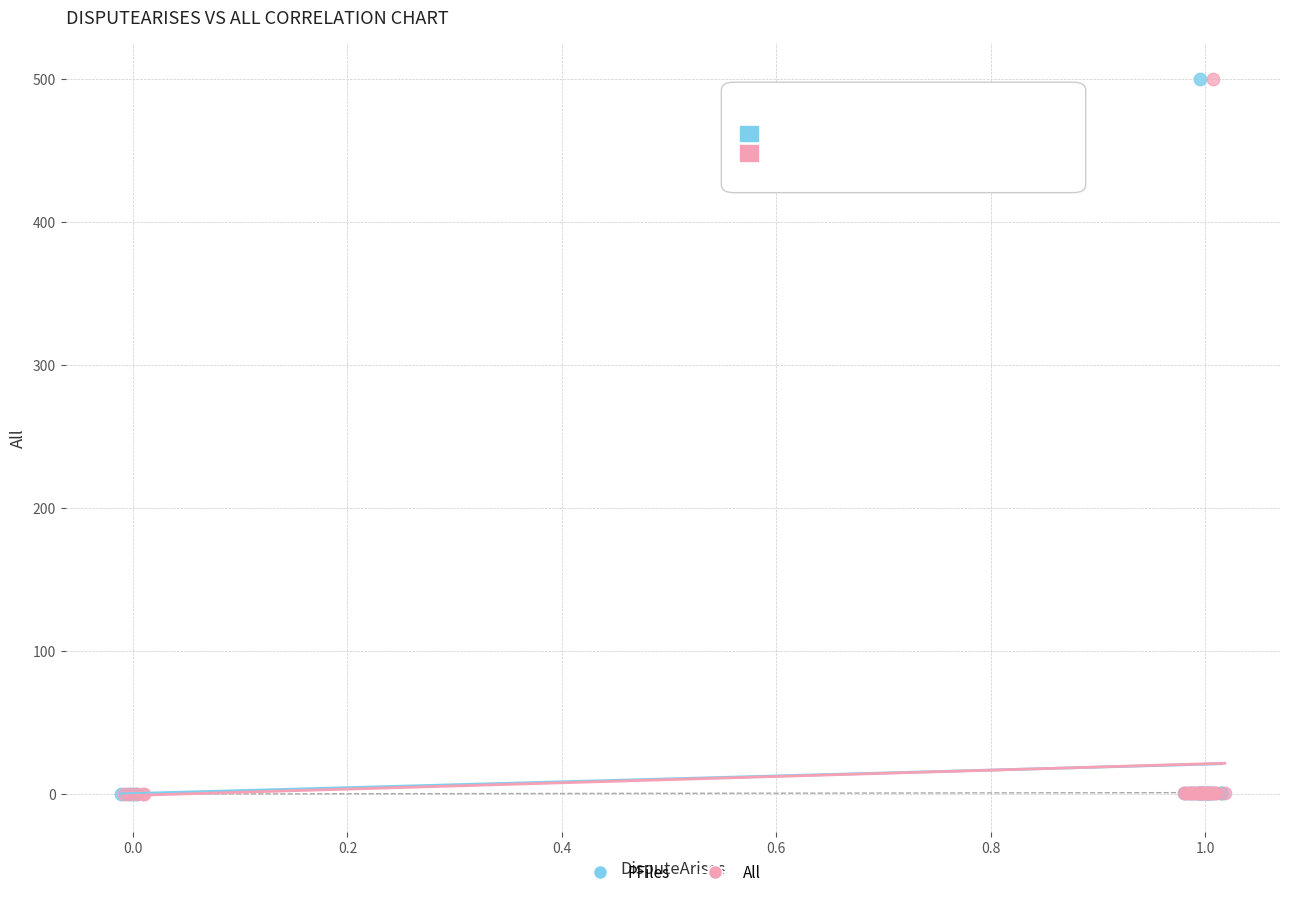

Which series has the largest Y range (max minus min)?

PFiles